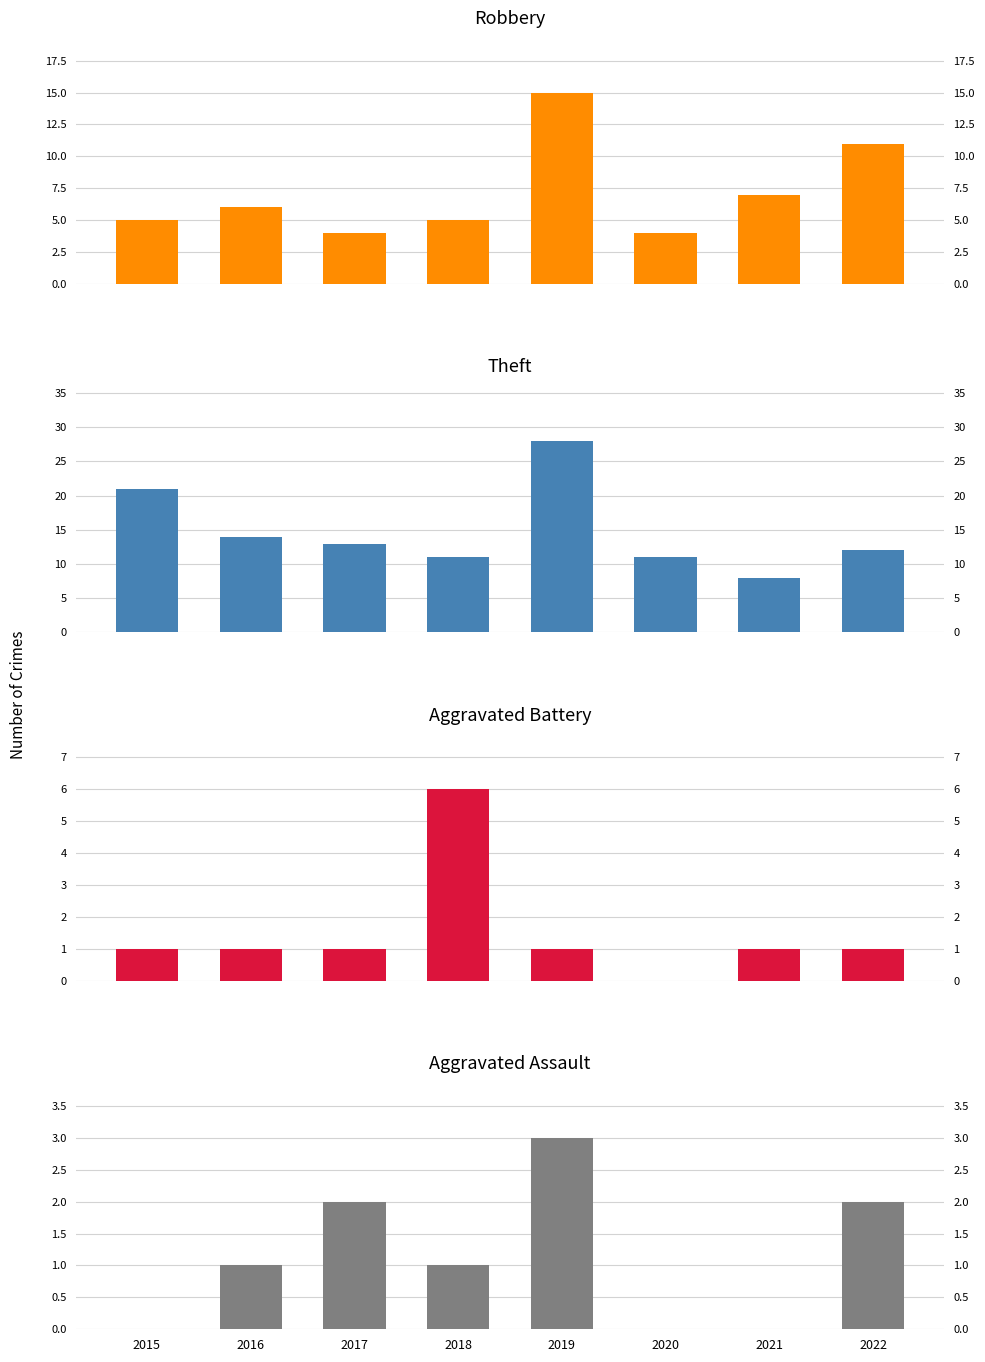

What are all the series names shown in the legend?

Robbery, Theft, Aggravated Battery, Aggravated Assault